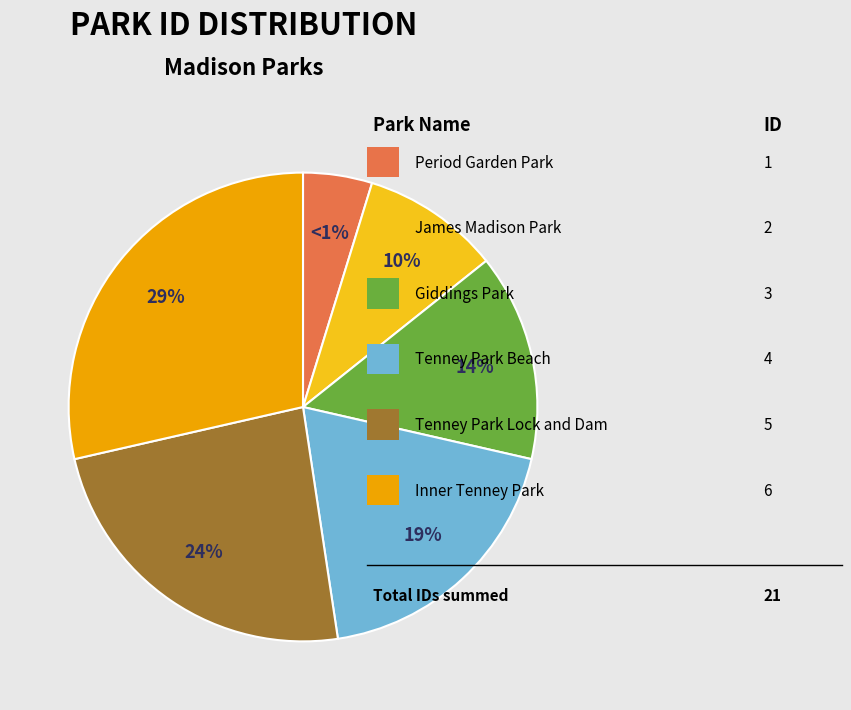

What portion of the pie excludes Giddings Park?

85.7%